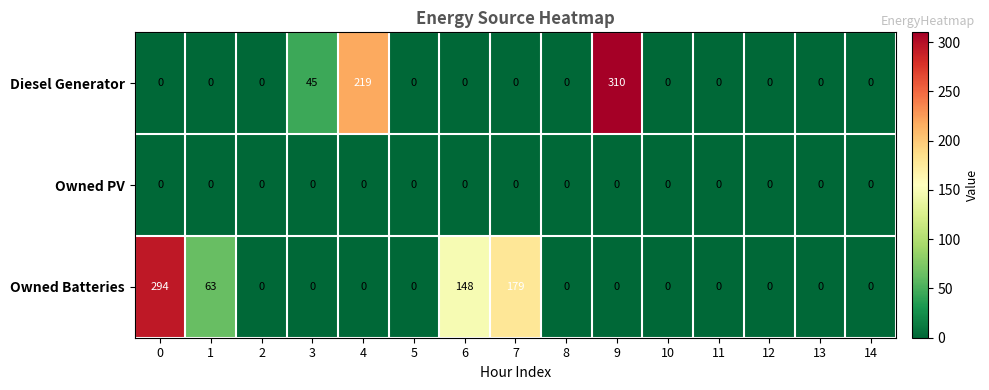

What is the difference between the second highest and second lowest values in the Owned Batteries series?

179